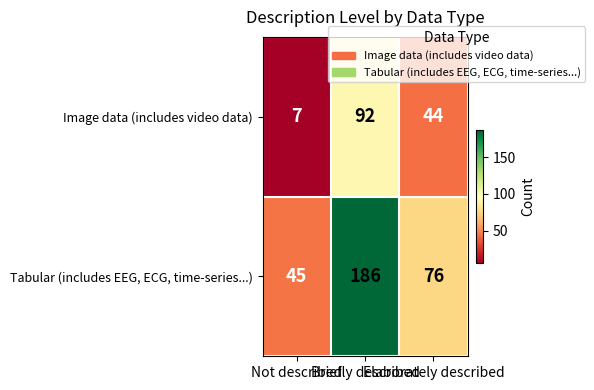

What is the highest value of the Image data (includes video data) series?

92